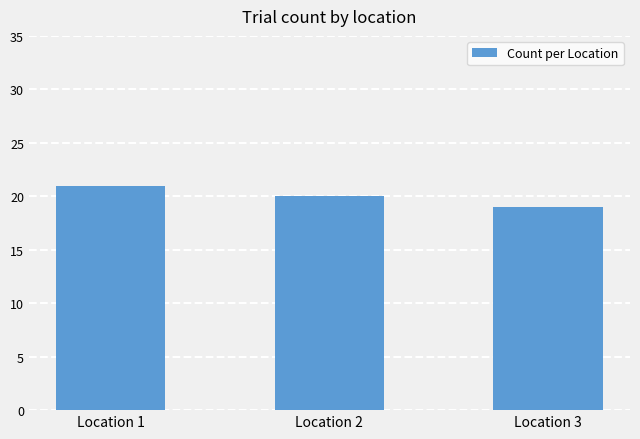

Reading right to left, extract all data points from this chart.

19	20	21